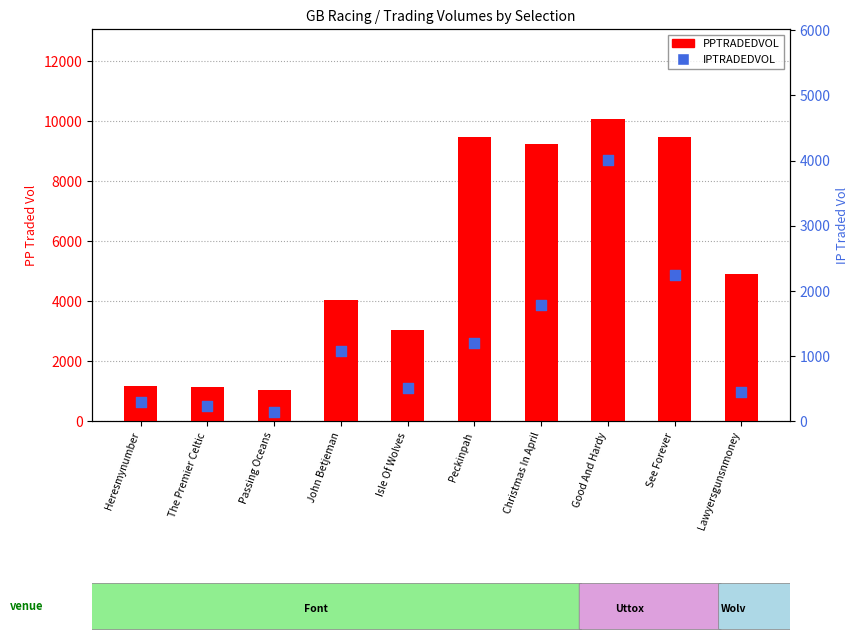

At how many categories does at least one series exceed 7936?

4